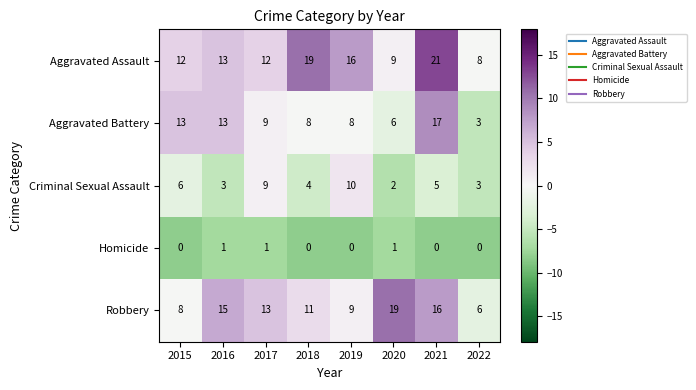

What is the maximum value for Aggravated Assault?

21